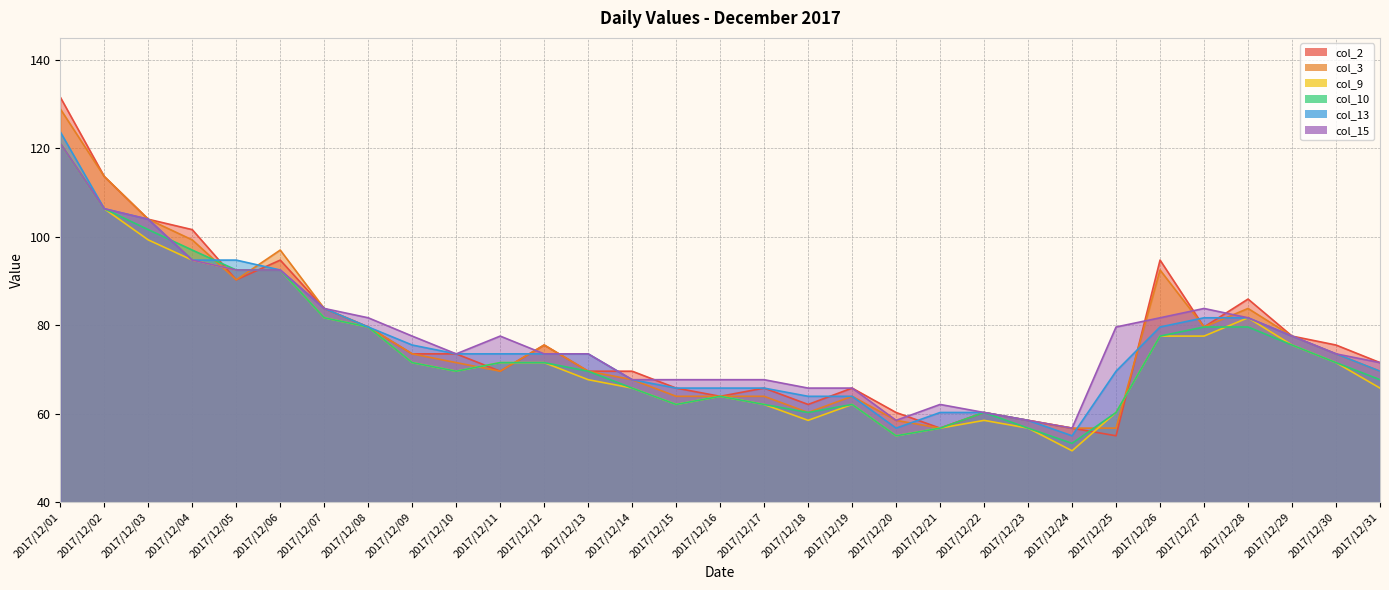

True or false: col_2 and col_13 intersect in this chart.

True